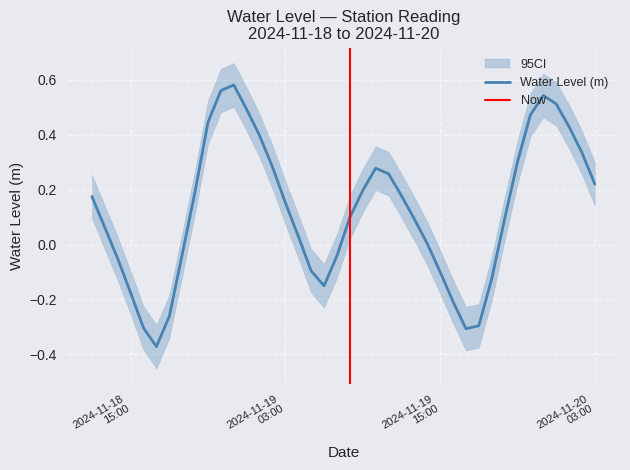

What is the sum of the values at 2024-11-18 13:00:00 and 2024-11-19 23:00:00?

0.6